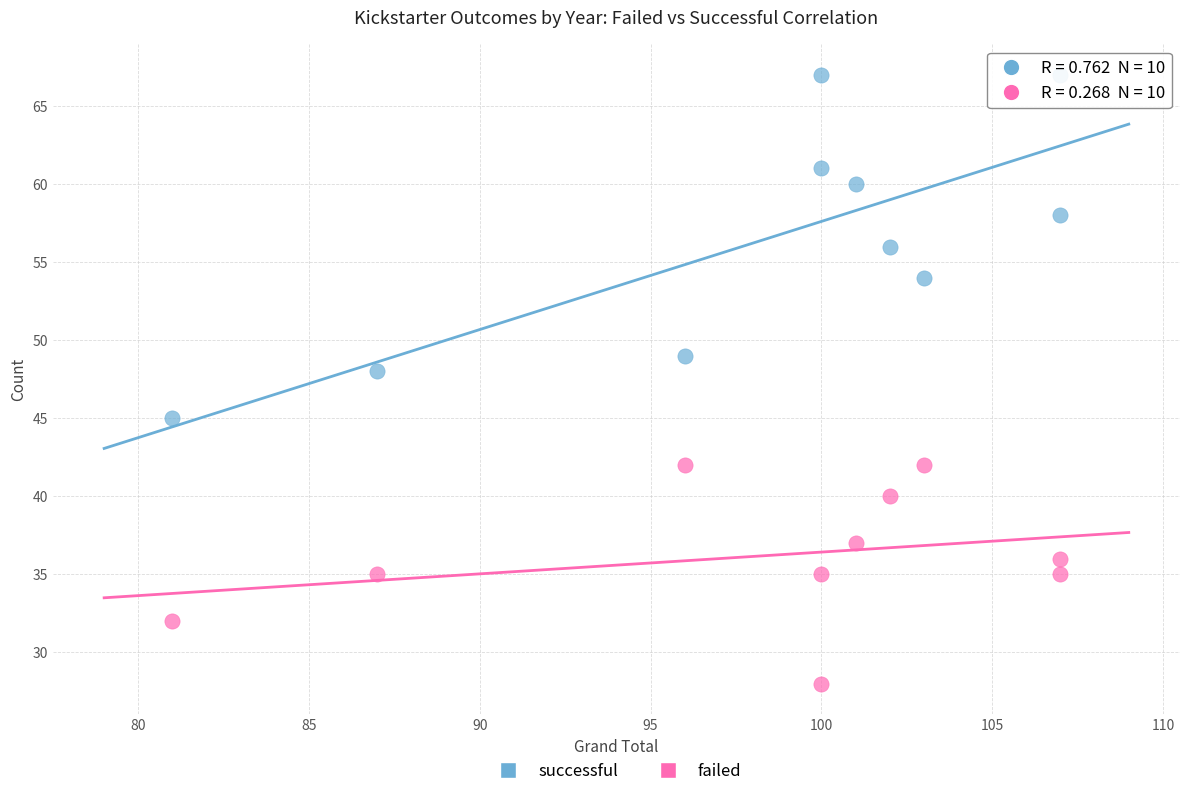

Across all series, what Y value is closest to 47?

48